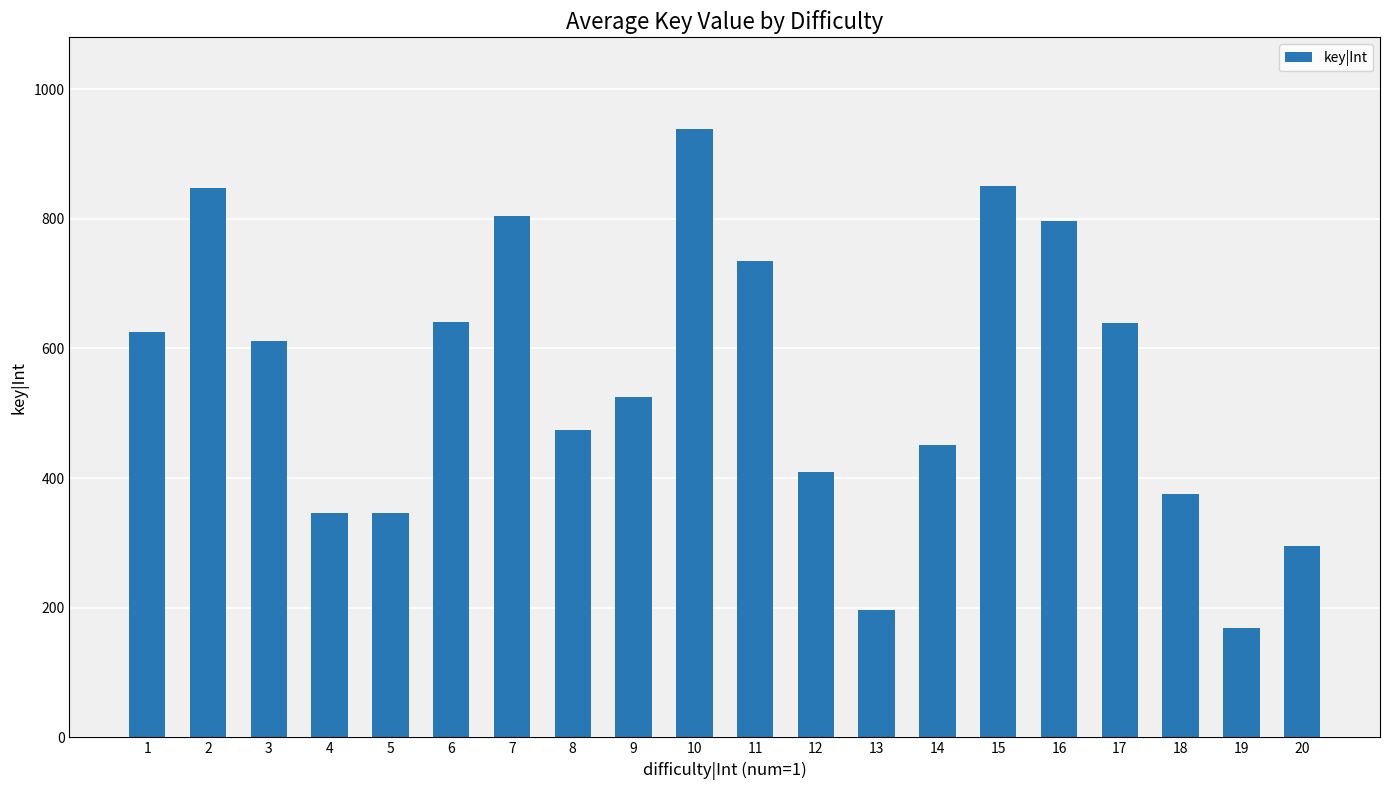

What is the approximate value at 4, to the nearest 10?

350